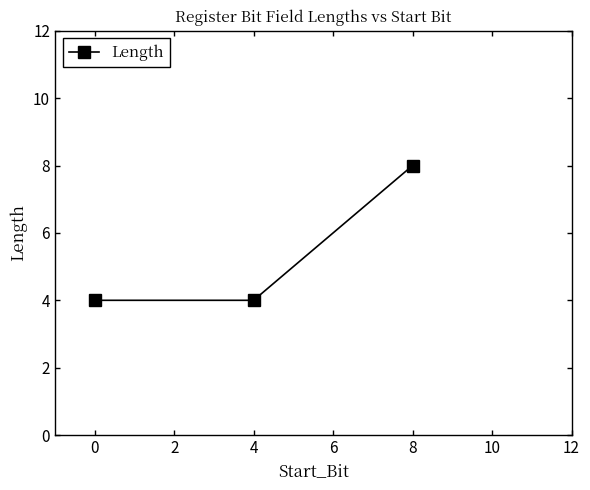

What is the ratio of the value at 8 to the value at 4?

2.0